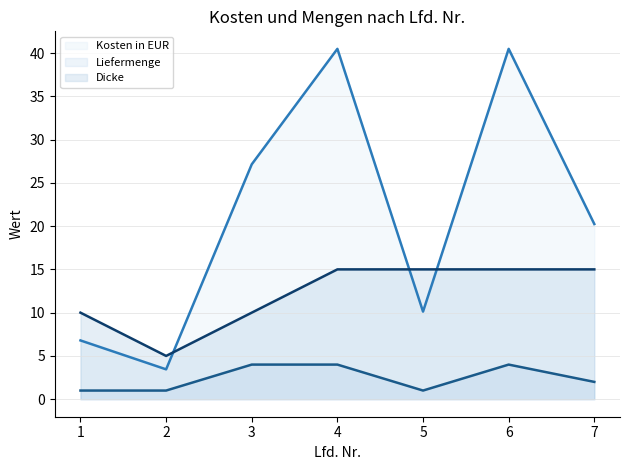

Is it true that Kosten in EUR (line) equals 3.5 at 2?

True